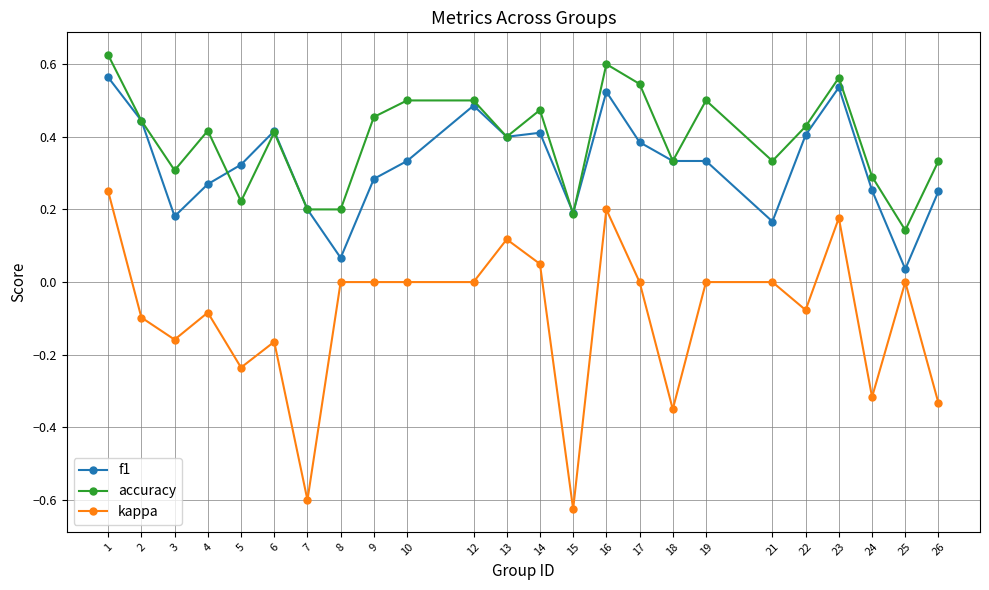

True or false: f1 has more than 2 interior local peaks.

True